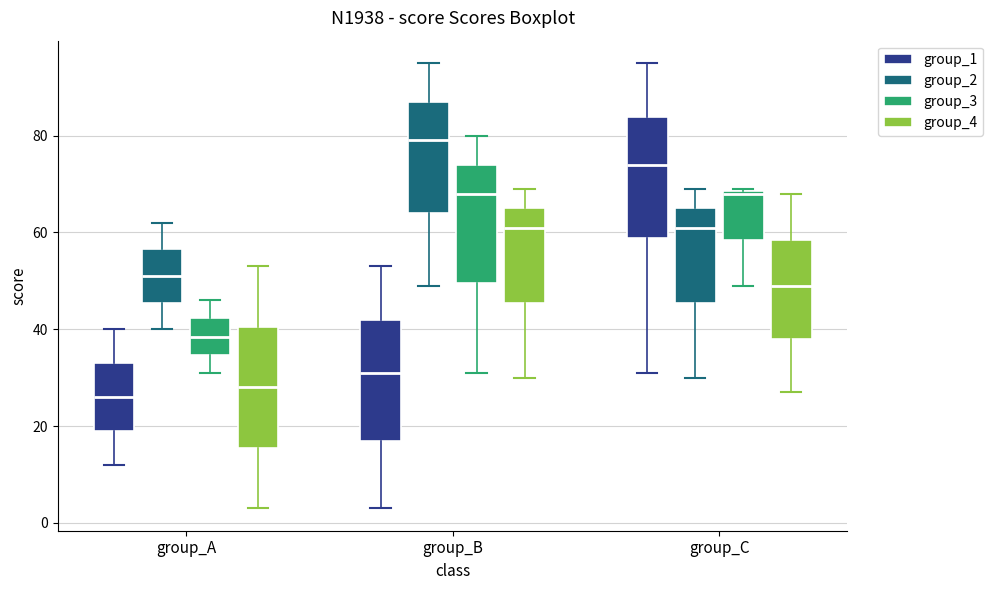

Reading left to right, read every box against the y-axis: the position of its median line, the range the box covers, and the ends of its whiskers. The values are not printed on the chart, so give them approximately, as read against the axis.

group_A (group_1): median 26, box 20 to 34, whiskers 12 to 40
group_A (group_2): median 52, box 46 to 56, whiskers 40 to 62
group_A (group_3): median 38, box 34 to 42, whiskers 32 to 46
group_A (group_4): median 28, box 16 to 40, whiskers 4 to 54
group_B (group_1): median 32, box 18 to 42, whiskers 4 to 54
group_B (group_2): median 80, box 64 to 88, whiskers 50 to 96
group_B (group_3): median 68, box 50 to 74, whiskers 32 to 80
group_B (group_4): median 62, box 46 to 66, whiskers 30 to 70
group_C (group_1): median 74, box 58 to 84, whiskers 32 to 96
group_C (group_2): median 62, box 46 to 66, whiskers 30 to 70
group_C (group_3): median 68, box 58 to 68, whiskers 50 to 70
group_C (group_4): median 50, box 38 to 58, whiskers 28 to 68